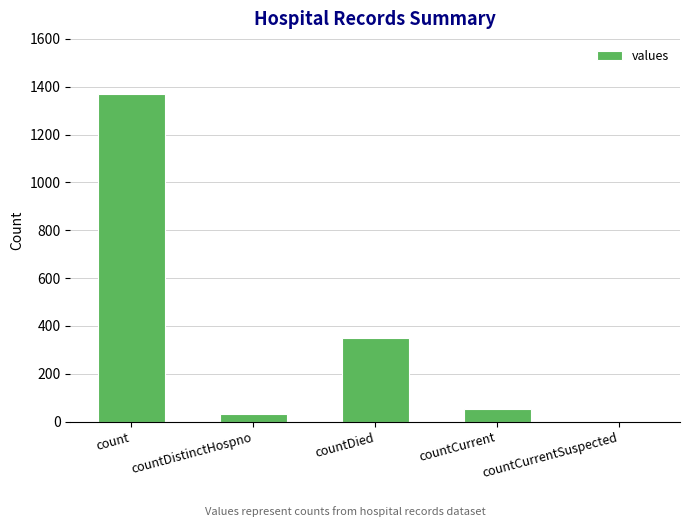

Does the chart contain stacked bars?

No